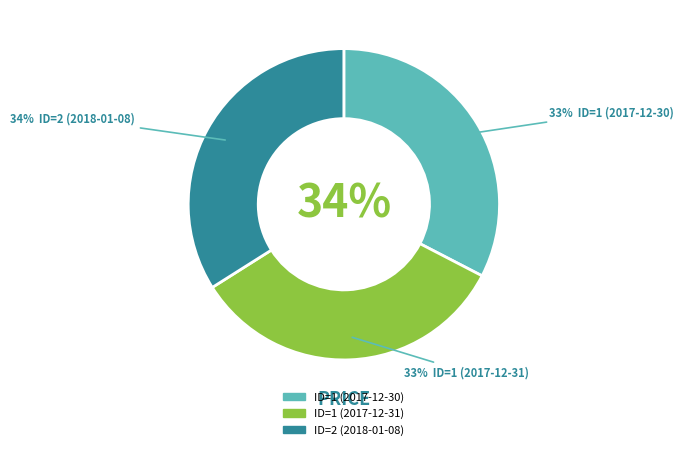

The ID=2 (2018-01-08) slice represents 34% of the pie. True or false?

True